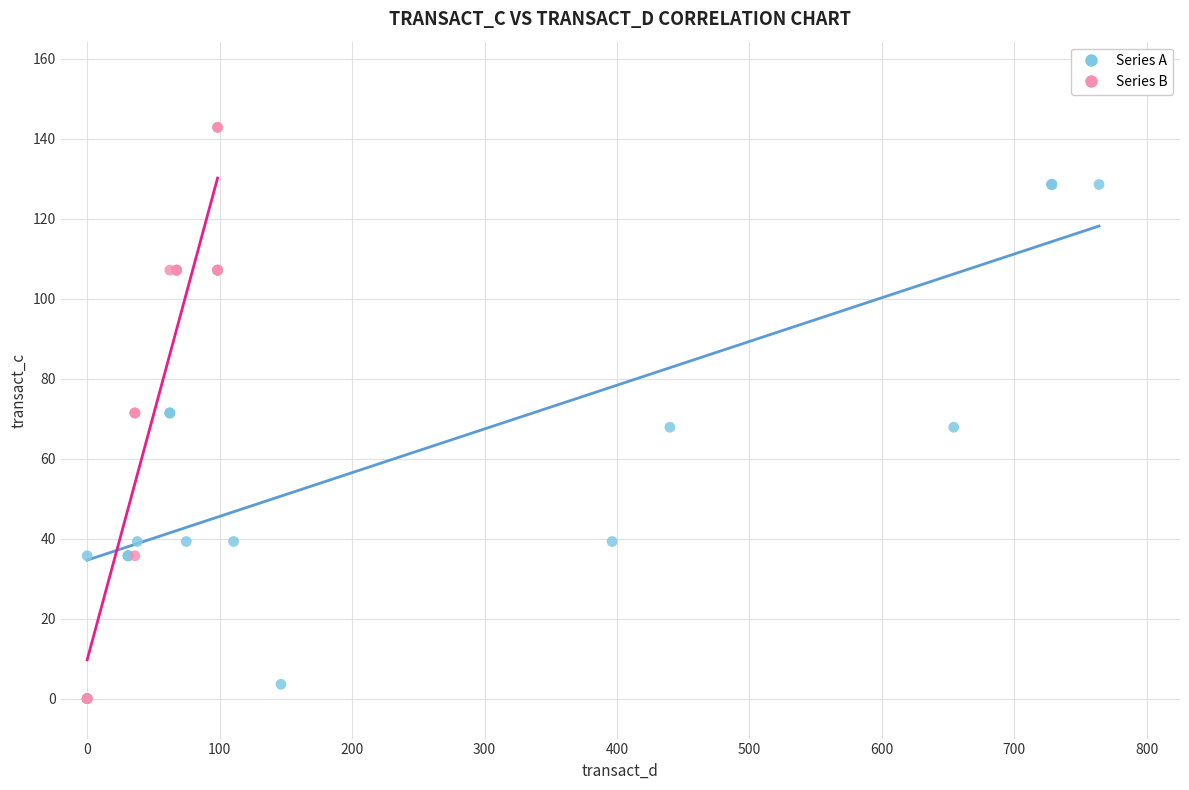

Which series contains the highest Y value?

Series B